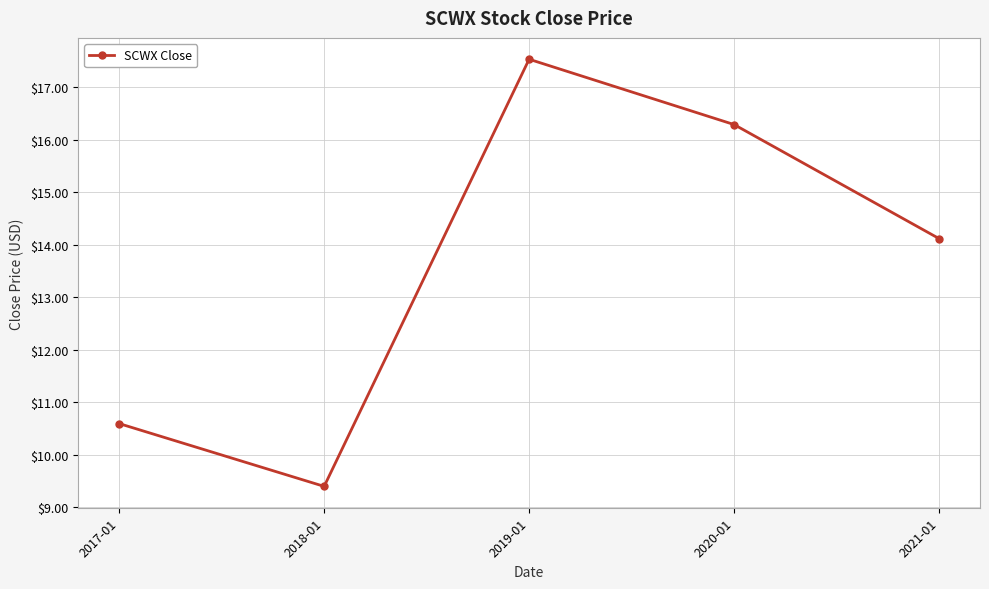

What position from the left is 2020-01?

4